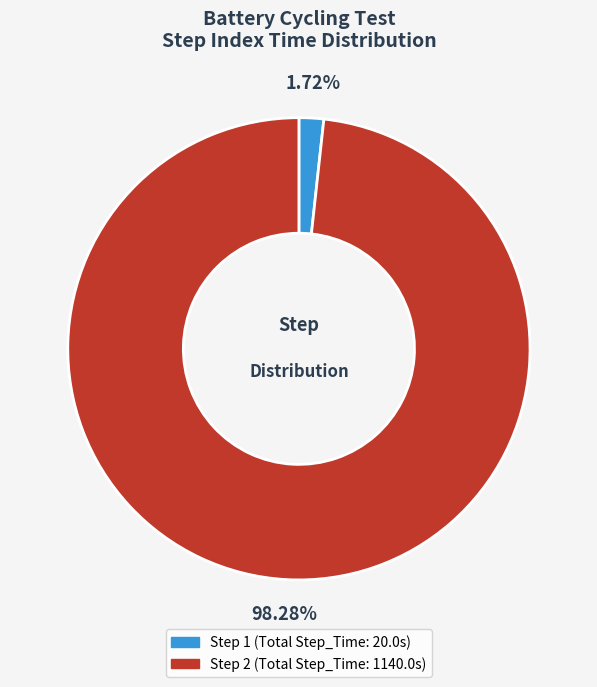

Does any single category account for the majority?

Yes